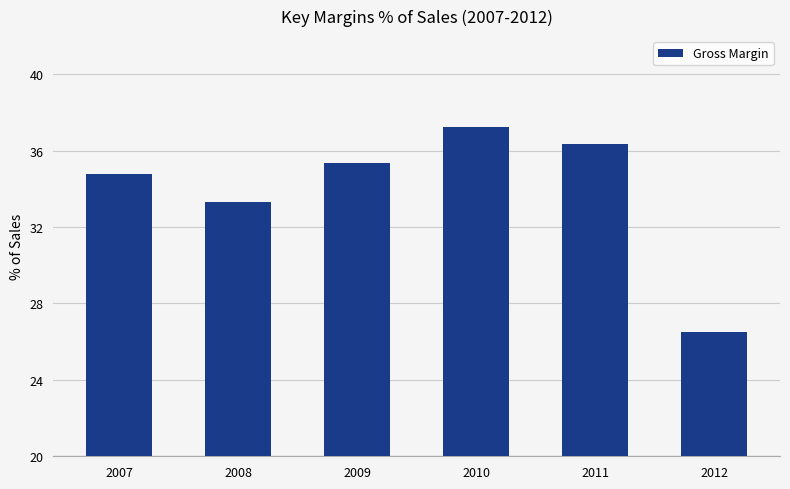

List the labels in order of value, smallest first.

2012, 2008, 2007, 2009, 2011, 2010